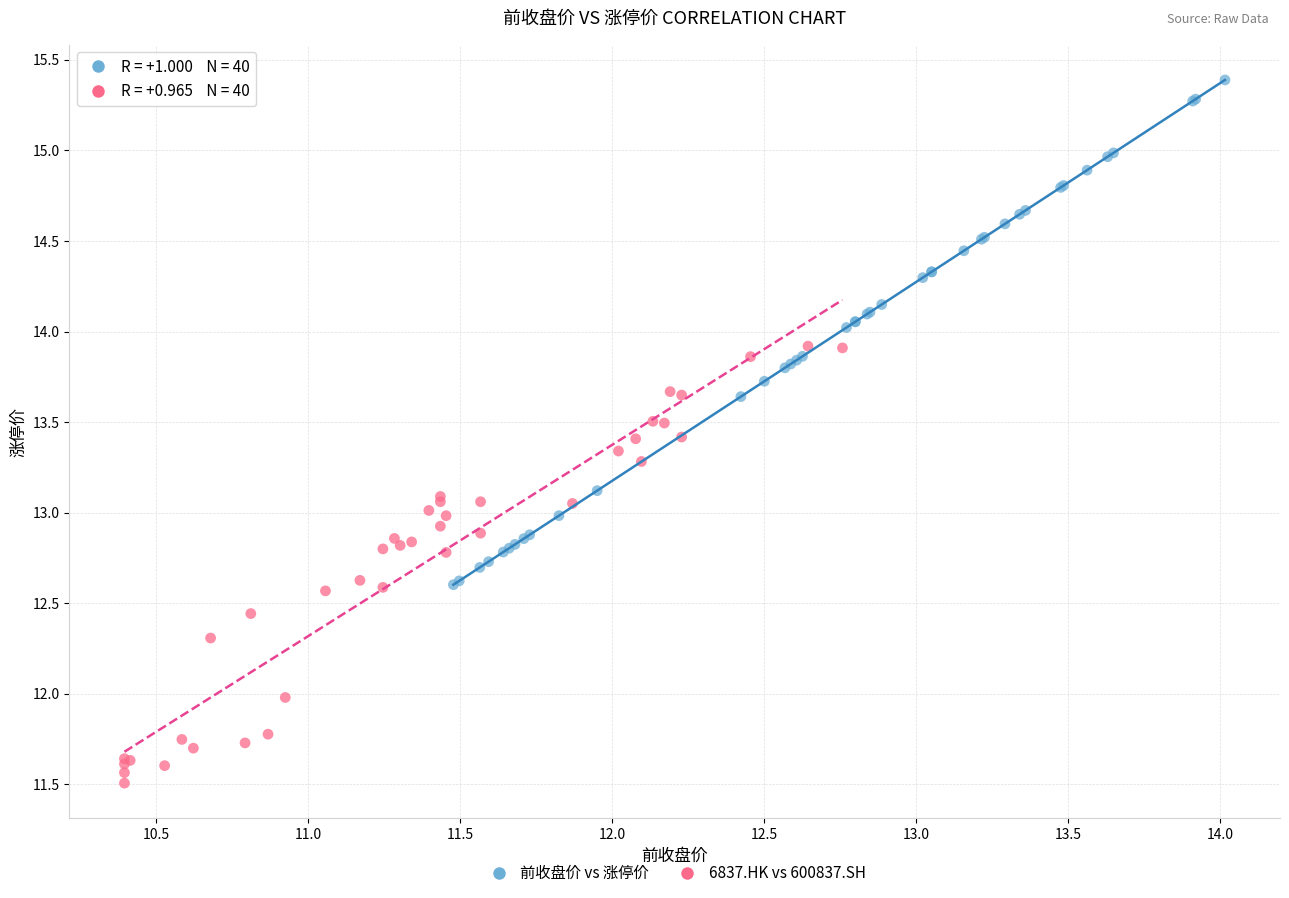

Which series has the largest Y range (max minus min)?

前收盘价 vs 涨停价